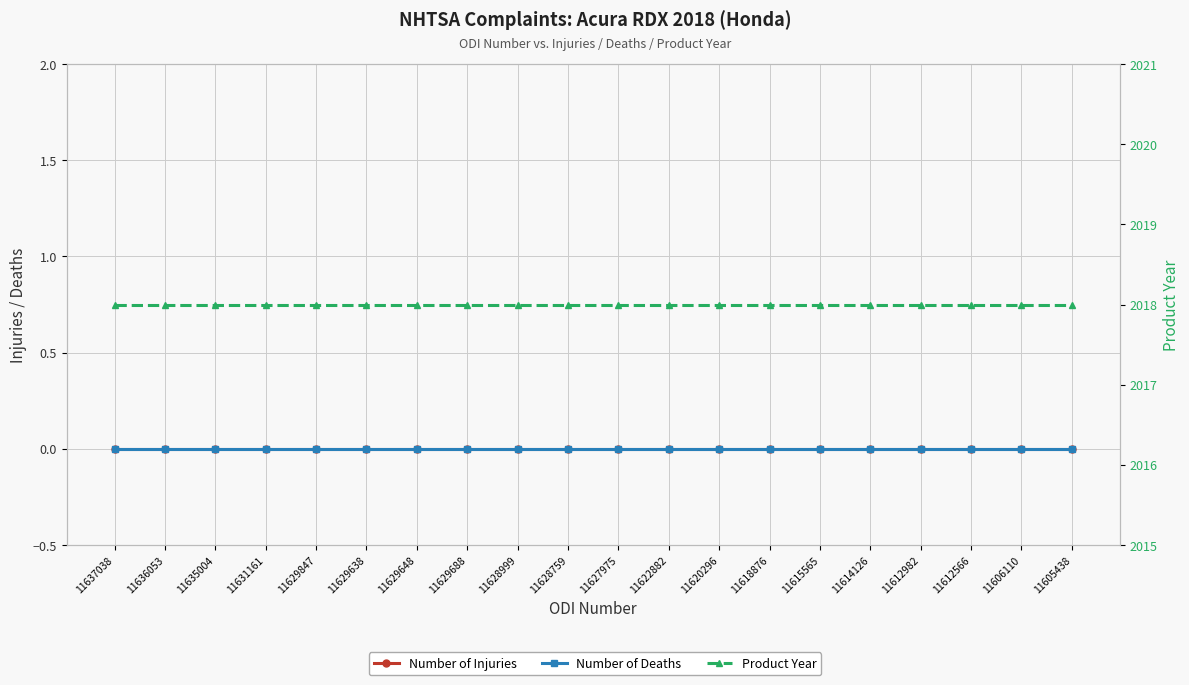

Between 11637038 and 11614126, which series saw the biggest shift?

Number of Injuries